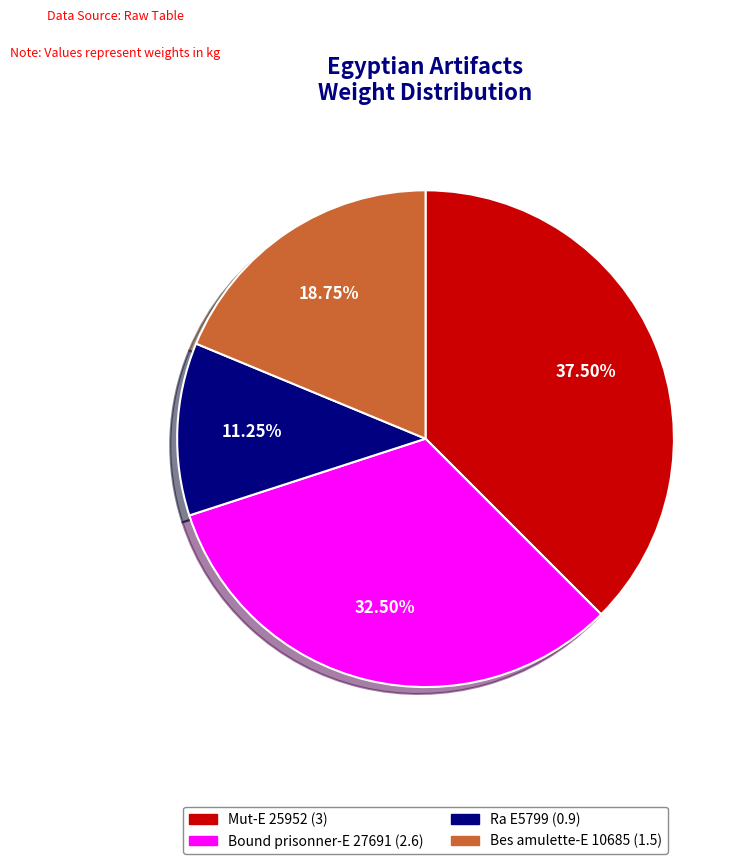

To the nearest percent, what portion does Bes amulette-E 10685 represent?

19%